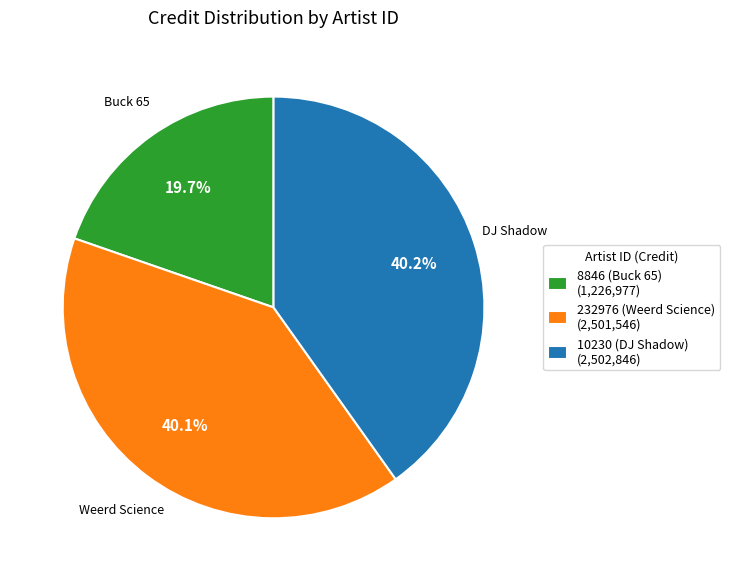

To the nearest percent, what portion does 10230 (DJ Shadow) represent?

40%